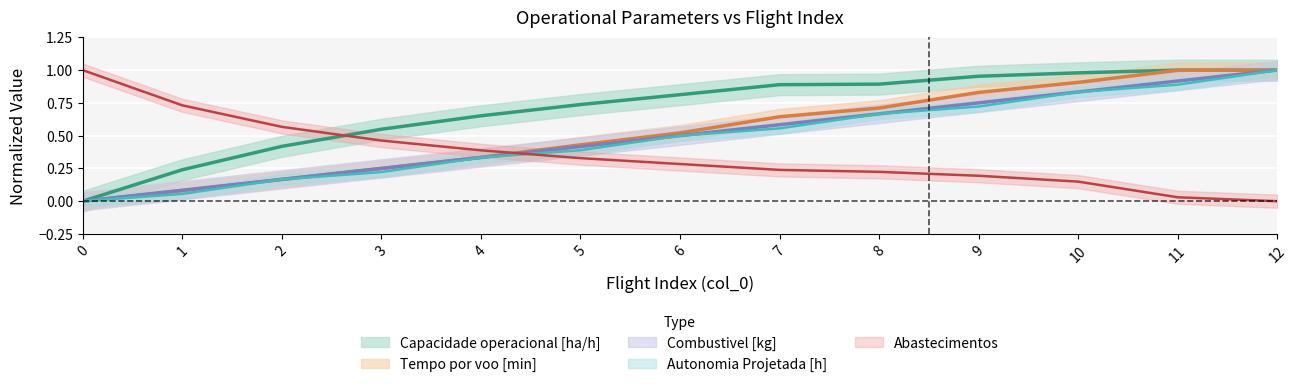

At which category is the sum across all series the highest?

12